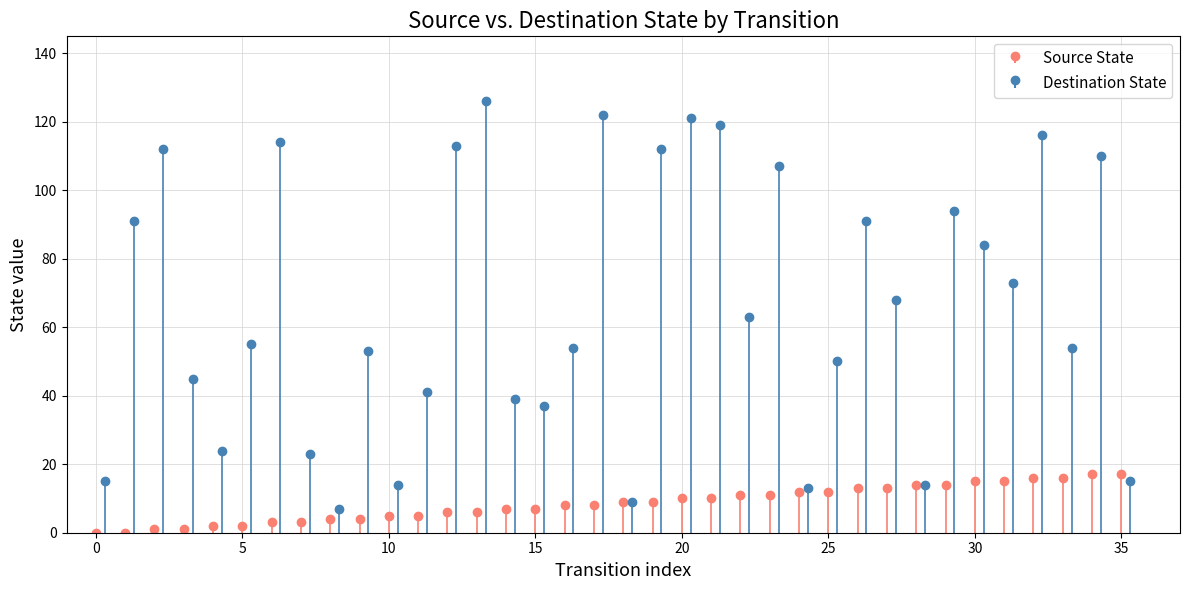

List the labels in order of Source State value, largest first.

34, 35, 32, 33, 30, 31, 28, 29, 26, 27, 24, 25, 22, 23, 20, 21, 18, 19, 16, 17, 14, 15, 12, 13, 10, 11, 8, 9, 6, 7, 4, 5, 2, 3, 0, 1